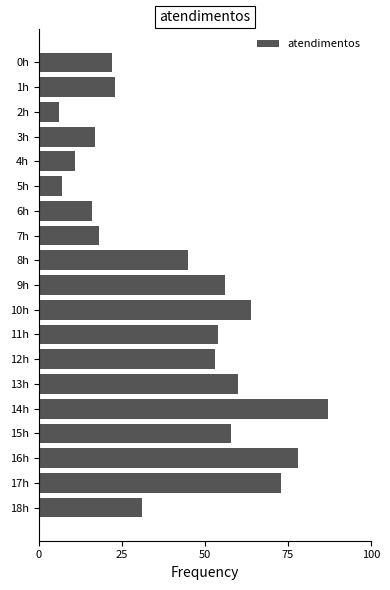

Is it true that the value at 14h is 140?

False